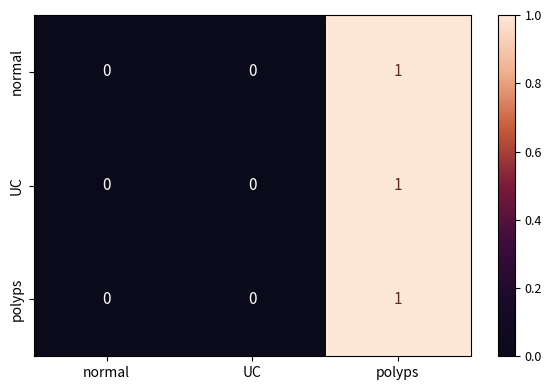

Is it true that UC equals 0 at normal?

True